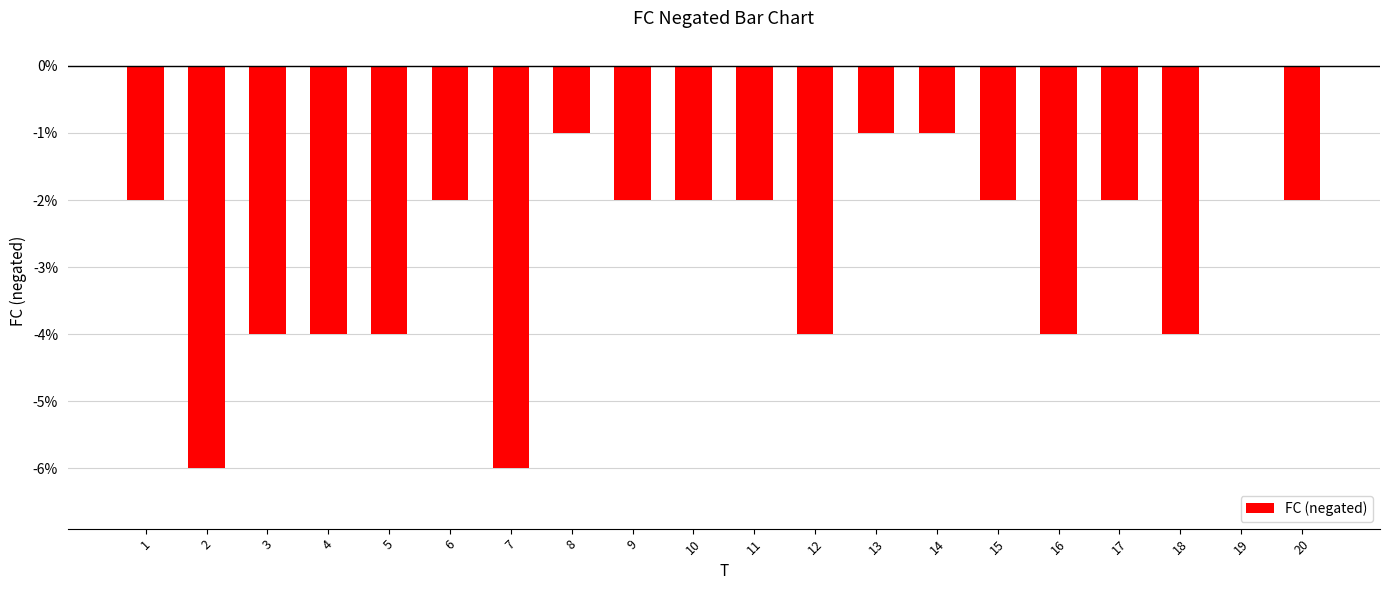

At which category does the chart reach its peak across all series?

19